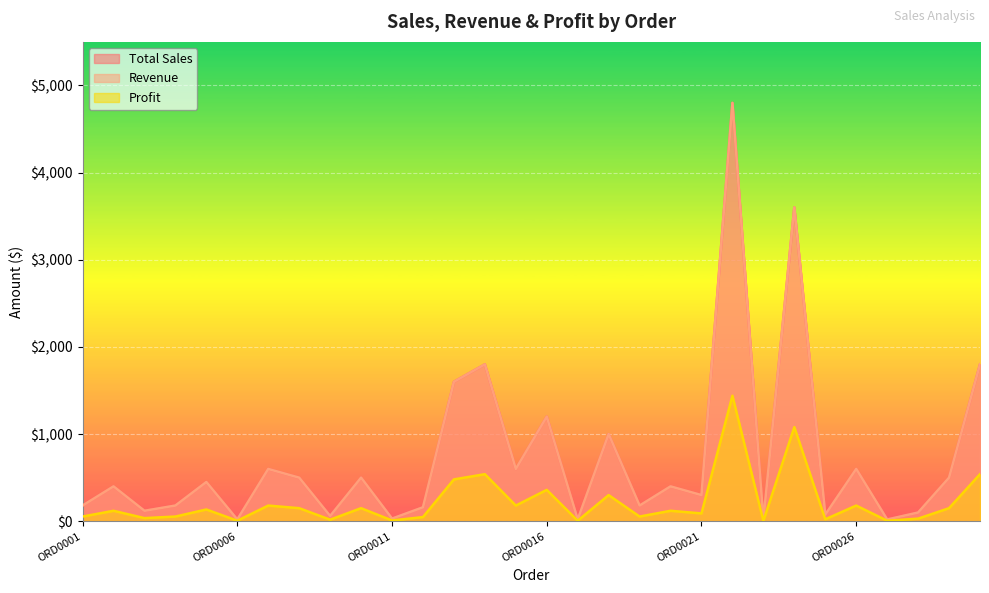

Count the number of categories in the chart.

30